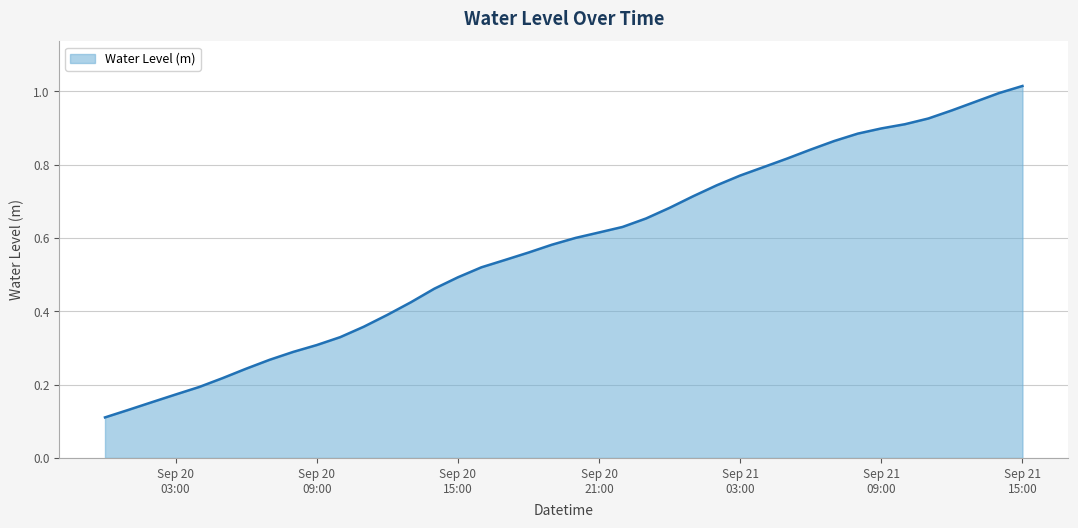

What is the label of the 35th point from the left?

2024-09-21 10:00:00